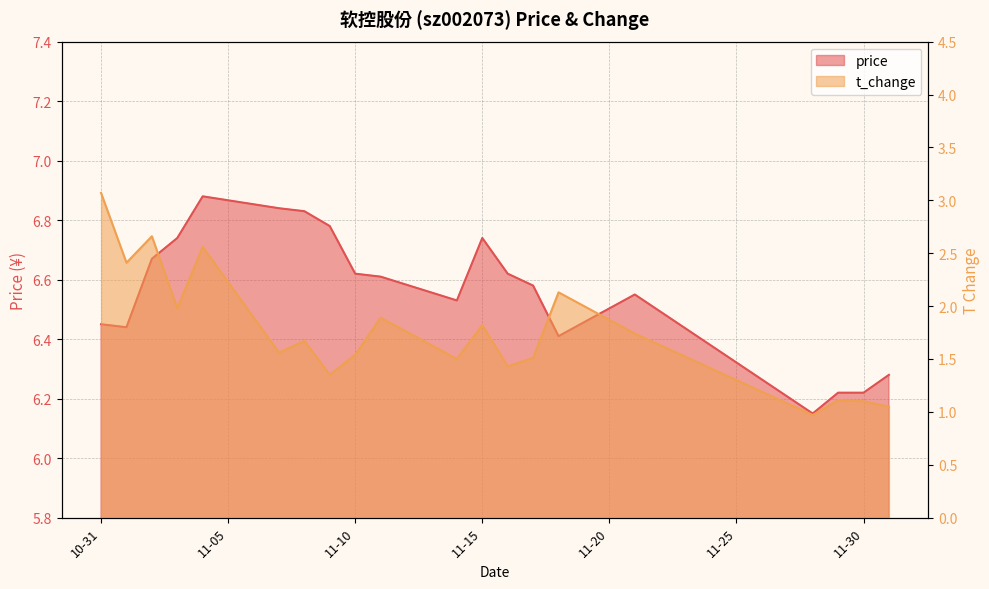

Reading left to right, transcribe all the data shown in this chart.

price: 6.5	6.4	6.7	6.7	6.9	6.8	6.8	6.8	6.6	6.6	6.5	6.7	6.6	6.6	6.4	6.5	6.2	6.2	6.2	6.3
t_change: 3.1	2.4	2.7	2.0	2.6	1.6	1.7	1.4	1.5	1.9	1.5	1.8	1.4	1.5	2.1	1.7	1.0	1.1	1.1	1.1